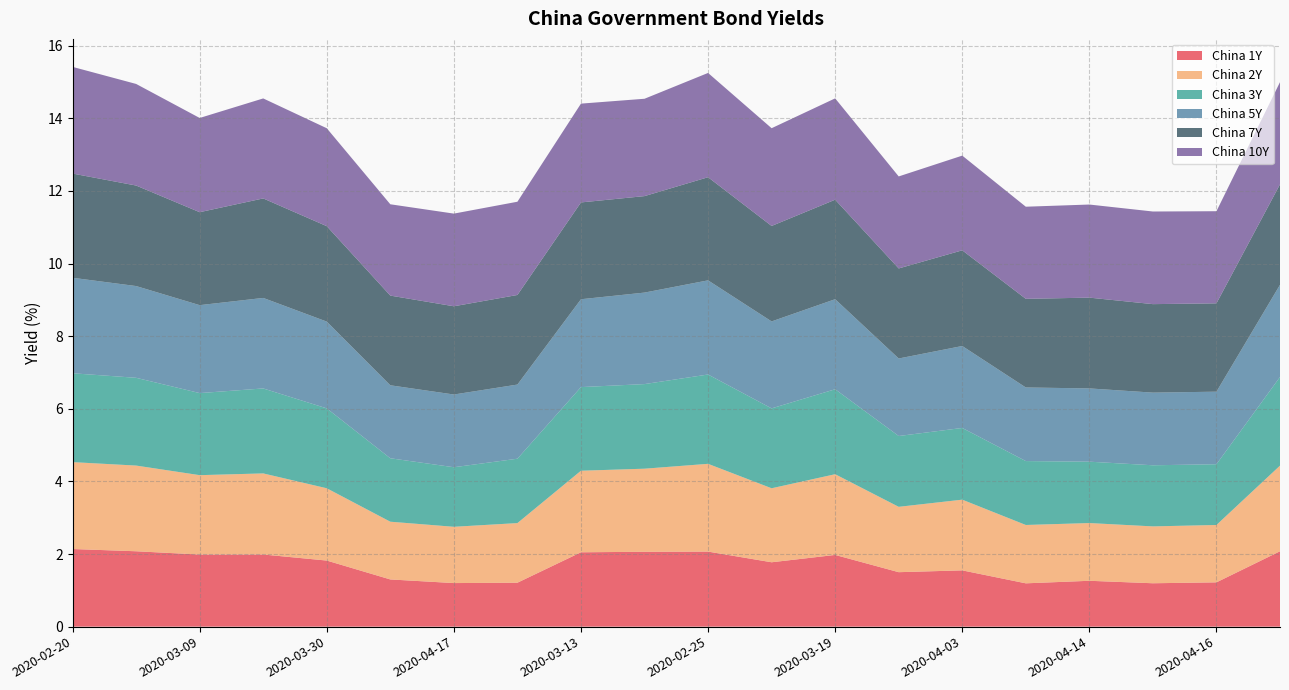

Reading left to right, transcribe all the data shown in this chart.

China 1Y: 2020-02-20=2.1	2020-02-28=2.1	2020-03-09=2.0	2020-03-20=2.0	2020-03-30=1.8	2020-04-08=1.3	2020-04-17=1.2	2020-04-13=1.2	2020-03-13=2.0	2020-03-06=2.1	2020-02-25=2.1	2020-03-26=1.8	2020-03-19=2.0	2020-04-07=1.5	2020-04-03=1.6	2020-04-10=1.2	2020-04-14=1.3	2020-04-15=1.2	2020-04-16=1.2	2020-03-03=2.1
China 2Y: 2020-02-20=2.4	2020-02-28=2.4	2020-03-09=2.2	2020-03-20=2.2	2020-03-30=2.0	2020-04-08=1.6	2020-04-17=1.6	2020-04-13=1.6	2020-03-13=2.2	2020-03-06=2.3	2020-02-25=2.4	2020-03-26=2.0	2020-03-19=2.2	2020-04-07=1.8	2020-04-03=1.9	2020-04-10=1.6	2020-04-14=1.6	2020-04-15=1.6	2020-04-16=1.6	2020-03-03=2.4
China 3Y: 2020-02-20=2.4	2020-02-28=2.4	2020-03-09=2.3	2020-03-20=2.3	2020-03-30=2.2	2020-04-08=1.7	2020-04-17=1.6	2020-04-13=1.8	2020-03-13=2.3	2020-03-06=2.3	2020-02-25=2.5	2020-03-26=2.2	2020-03-19=2.3	2020-04-07=1.9	2020-04-03=2.0	2020-04-10=1.8	2020-04-14=1.7	2020-04-15=1.7	2020-04-16=1.7	2020-03-03=2.4
China 5Y: 2020-02-20=2.6	2020-02-28=2.5	2020-03-09=2.4	2020-03-20=2.5	2020-03-30=2.4	2020-04-08=2.0	2020-04-17=2.0	2020-04-13=2.0	2020-03-13=2.4	2020-03-06=2.5	2020-02-25=2.6	2020-03-26=2.4	2020-03-19=2.5	2020-04-07=2.1	2020-04-03=2.3	2020-04-10=2.0	2020-04-14=2.0	2020-04-15=2.0	2020-04-16=2.0	2020-03-03=2.5
China 7Y: 2020-02-20=2.9	2020-02-28=2.8	2020-03-09=2.6	2020-03-20=2.7	2020-03-30=2.6	2020-04-08=2.5	2020-04-17=2.4	2020-04-13=2.5	2020-03-13=2.7	2020-03-06=2.7	2020-02-25=2.8	2020-03-26=2.6	2020-03-19=2.7	2020-04-07=2.5	2020-04-03=2.6	2020-04-10=2.4	2020-04-14=2.5	2020-04-15=2.4	2020-04-16=2.4	2020-03-03=2.8
China 10Y: 2020-02-20=2.9	2020-02-28=2.8	2020-03-09=2.6	2020-03-20=2.8	2020-03-30=2.7	2020-04-08=2.5	2020-04-17=2.6	2020-04-13=2.6	2020-03-13=2.7	2020-03-06=2.7	2020-02-25=2.9	2020-03-26=2.7	2020-03-19=2.8	2020-04-07=2.5	2020-04-03=2.6	2020-04-10=2.5	2020-04-14=2.6	2020-04-15=2.6	2020-04-16=2.5	2020-03-03=2.8